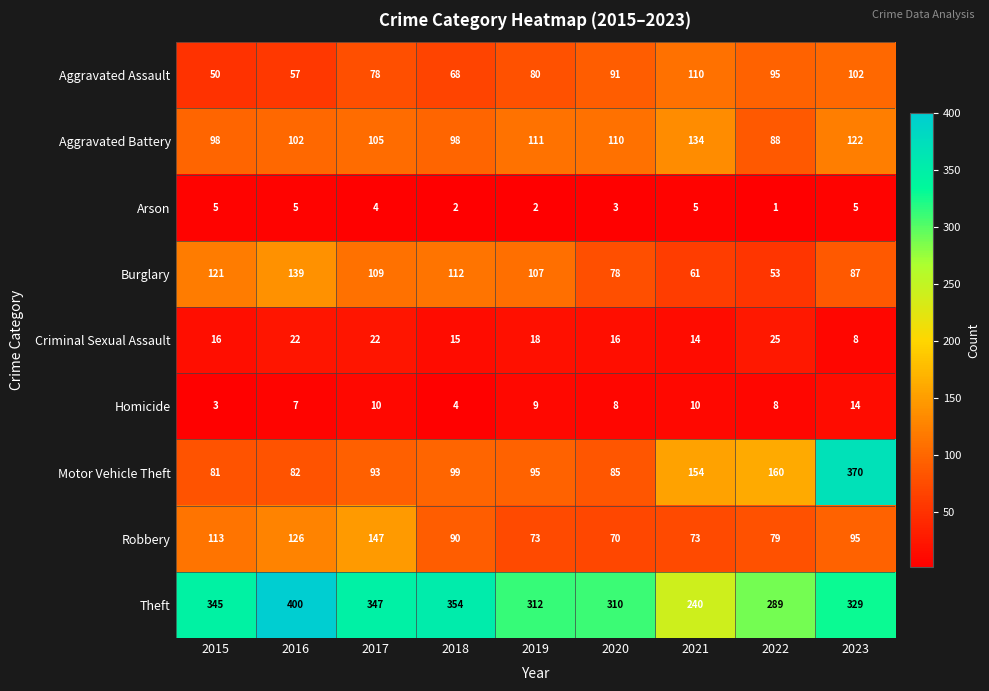

At which label does Robbery reach its minimum?

2020